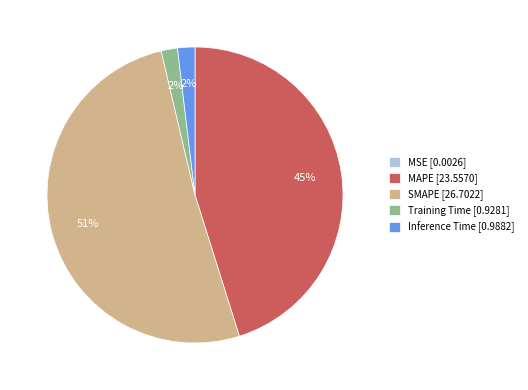

To the nearest percent, what is the average slice percentage?

20%